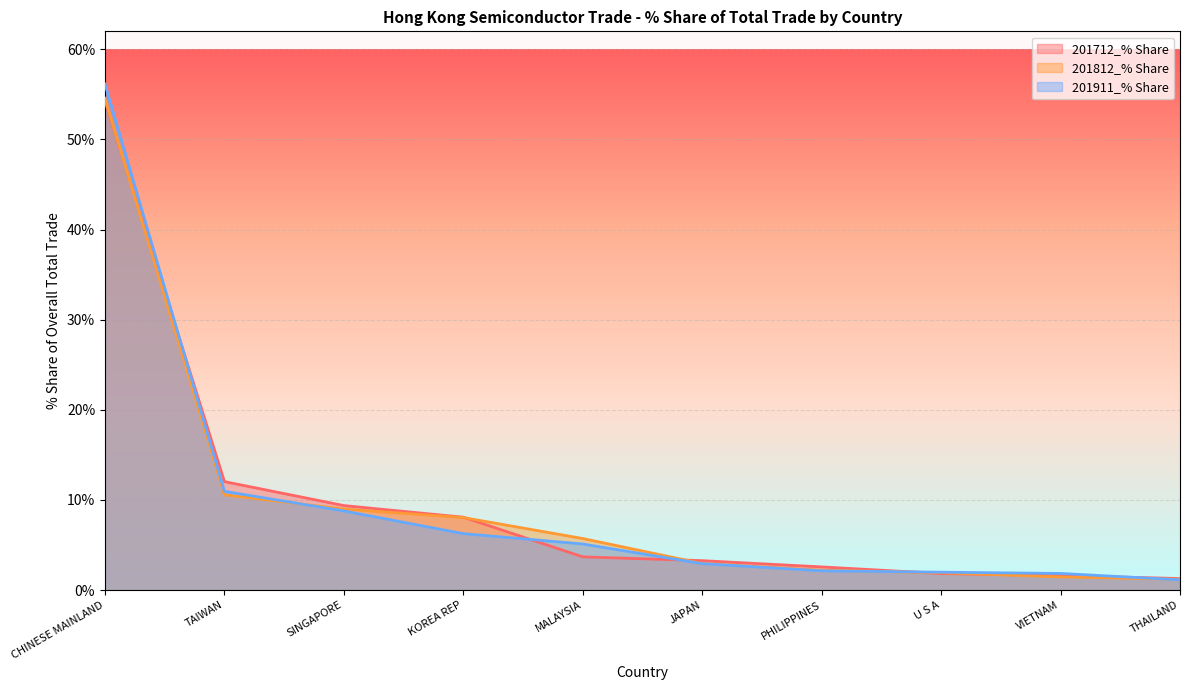

What is the label of the 5th point from the right?

JAPAN